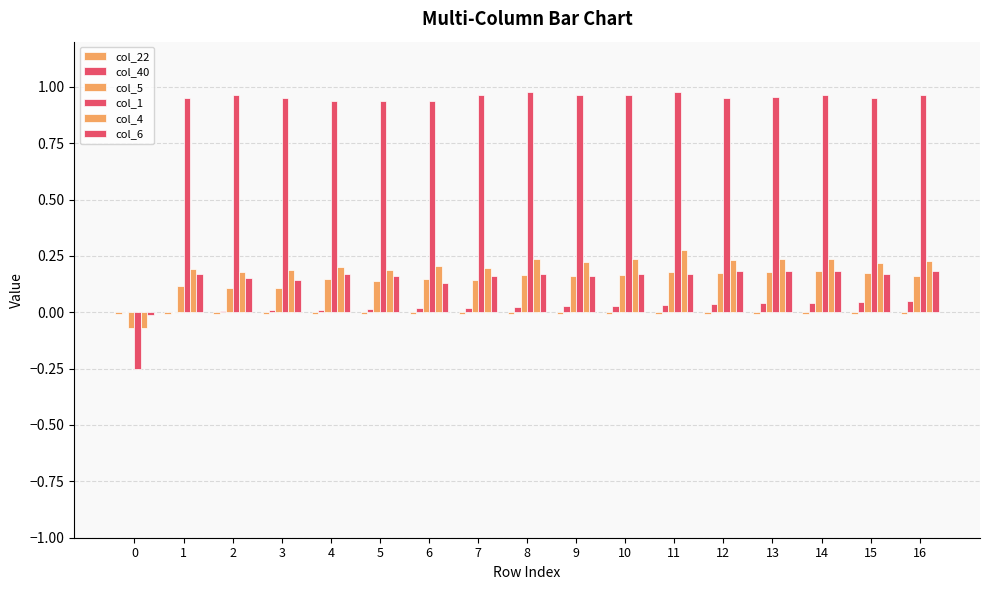

How many series are shown in this chart?

6